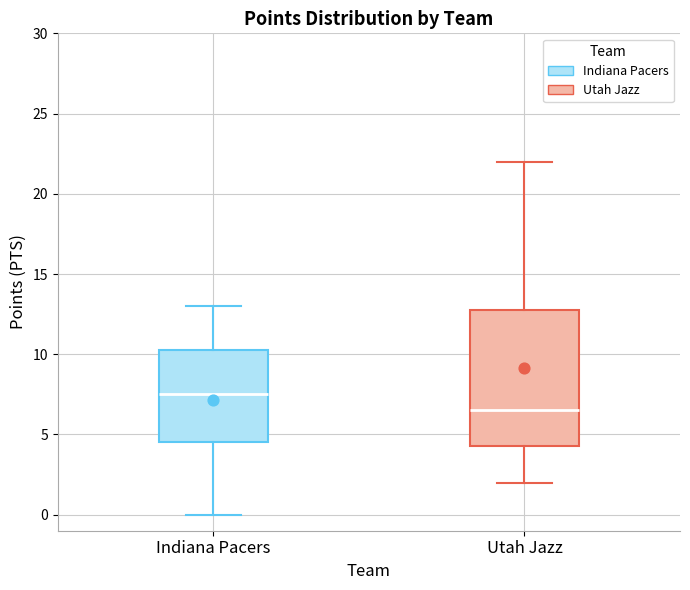

Which box has the lowest median line?

Utah Jazz